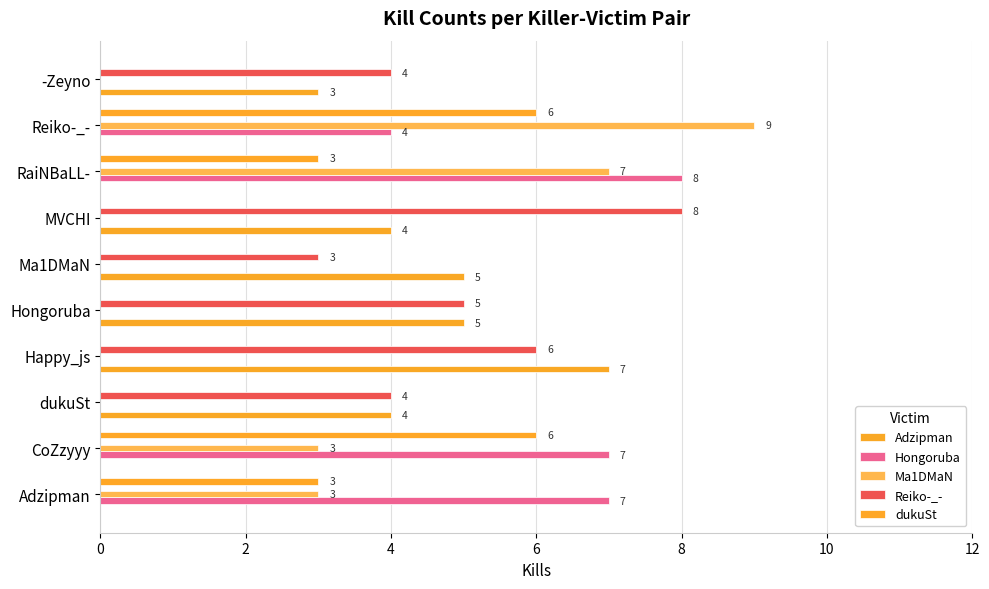

Which series has the largest range (max minus min)?

Ma1DMaN